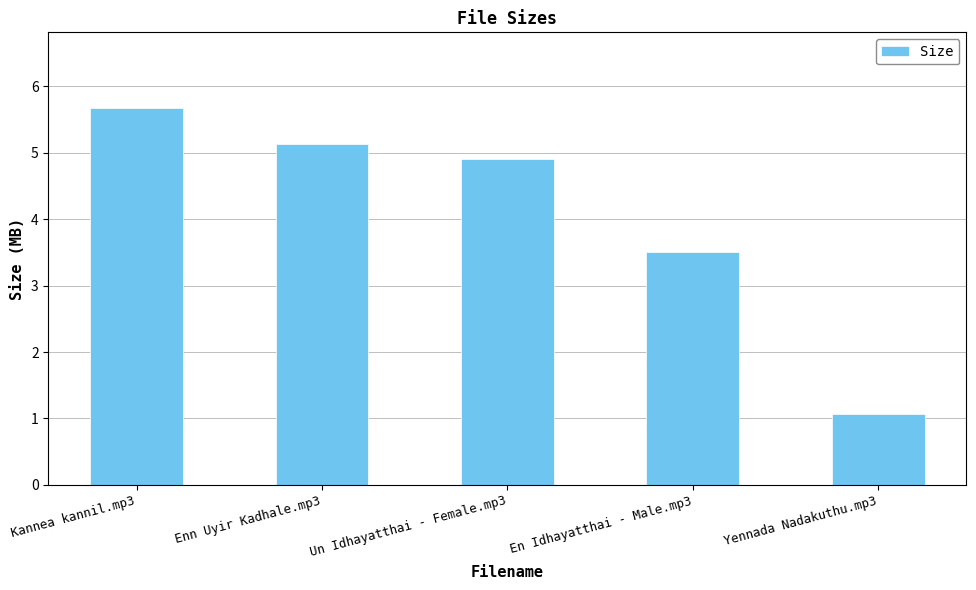

What is the sum of all values?

20.3